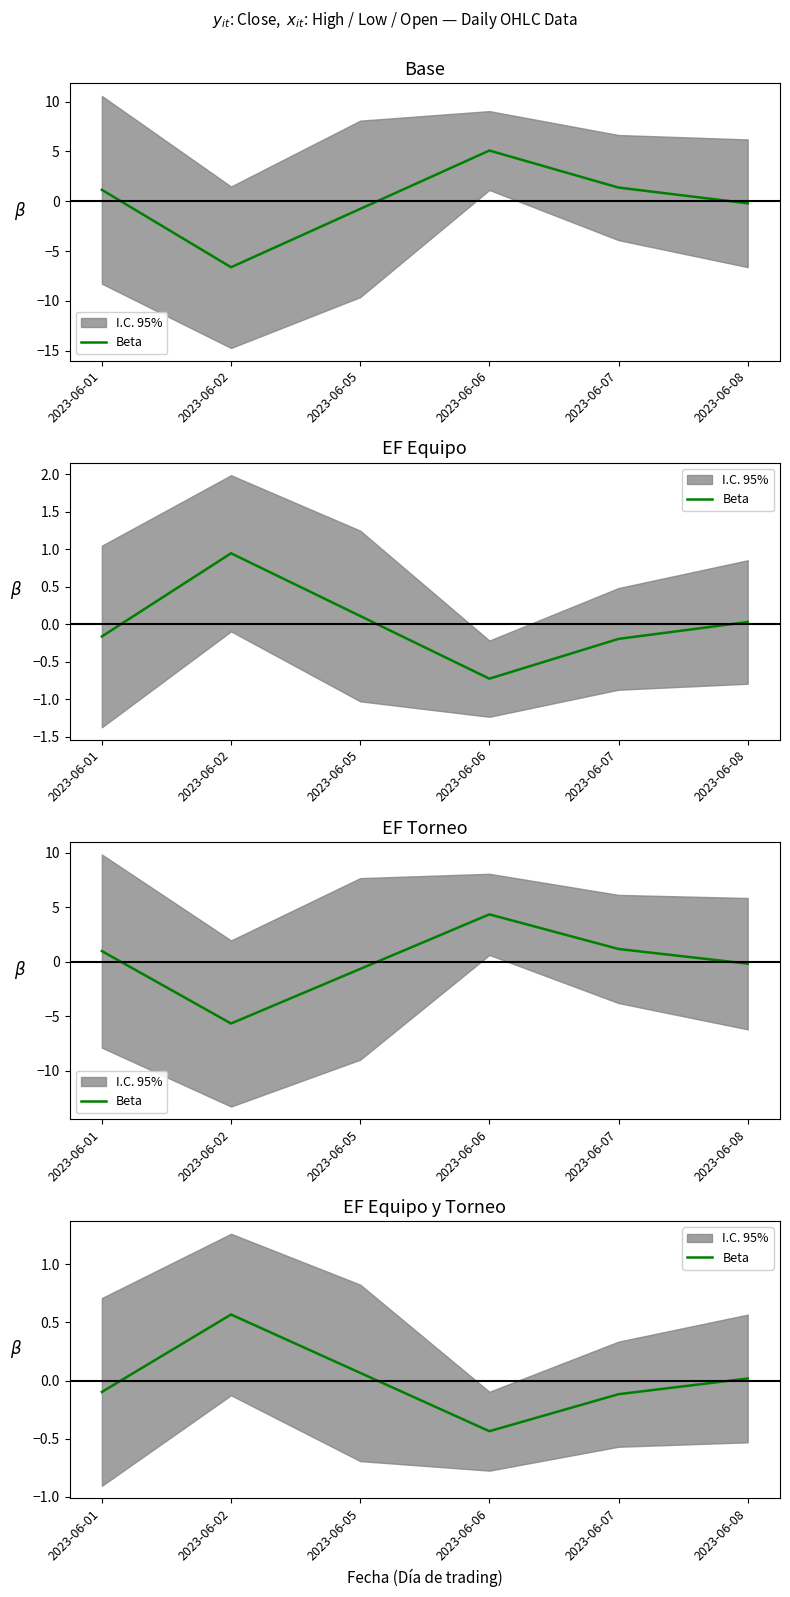

Where is the first local maximum?

2023-06-02